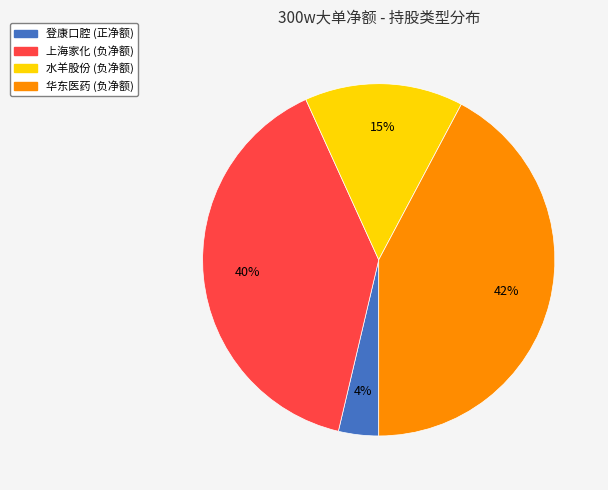

How many slices are in this pie chart?

4